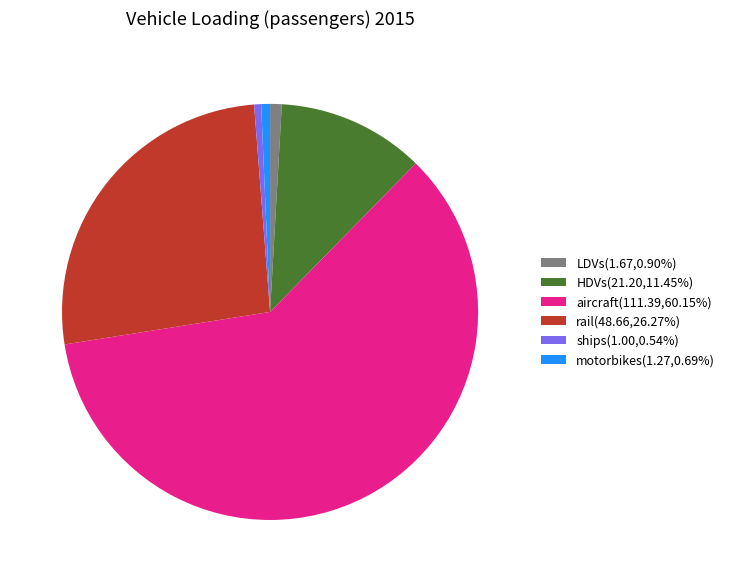

Combined, do rail(48.66,26.27%) and aircraft(111.39,60.15%) account for over 50%?

Yes